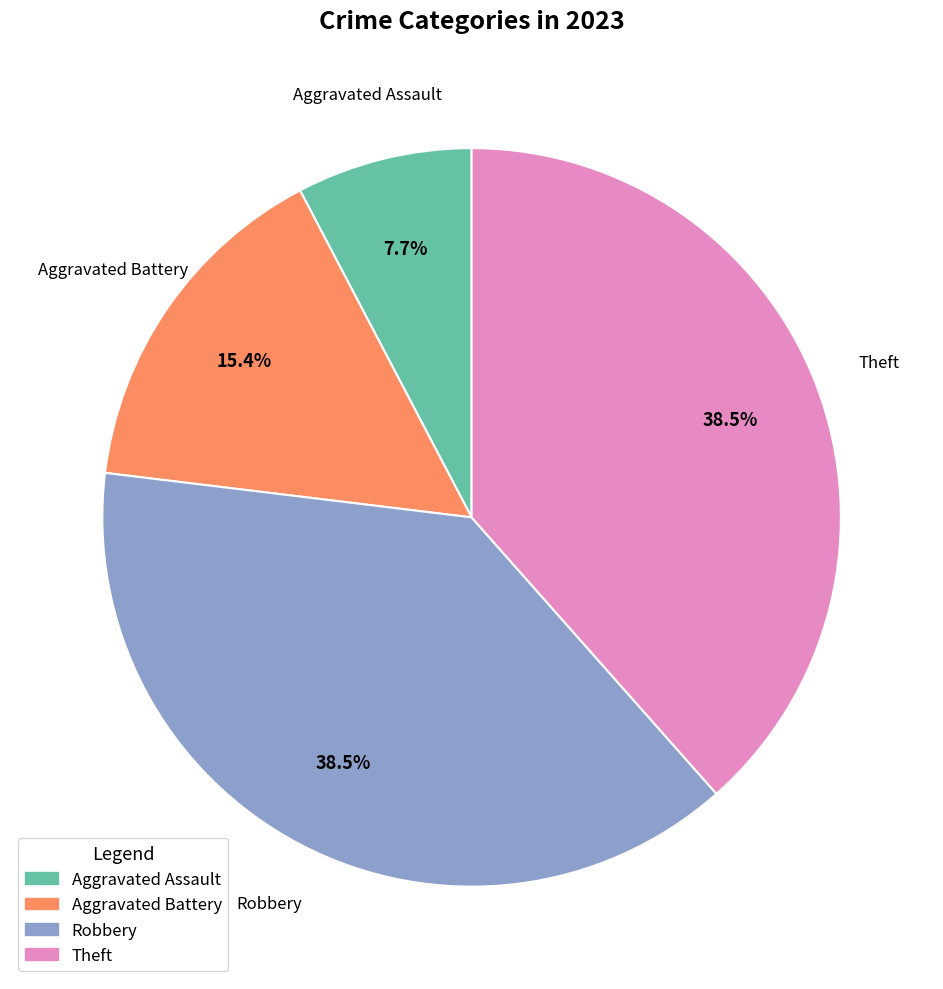

To the nearest percent, what is the average slice percentage?

25%